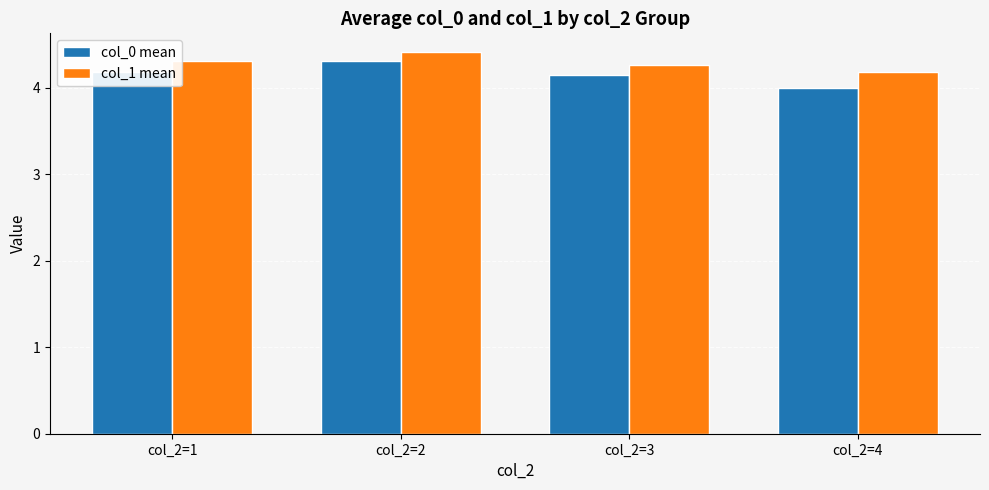

At how many categories does at least one series exceed 4?

4